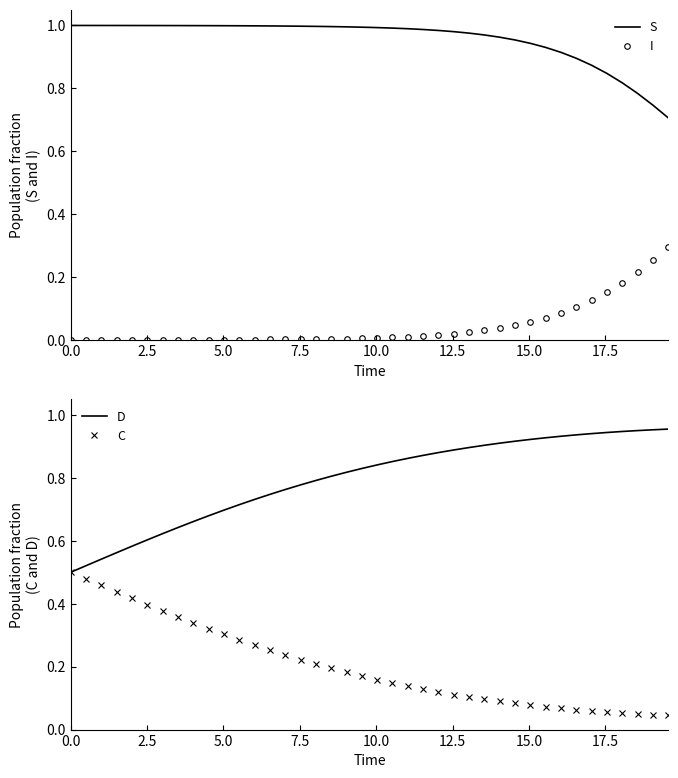

What are all the series names shown in the legend?

S, I, D, C